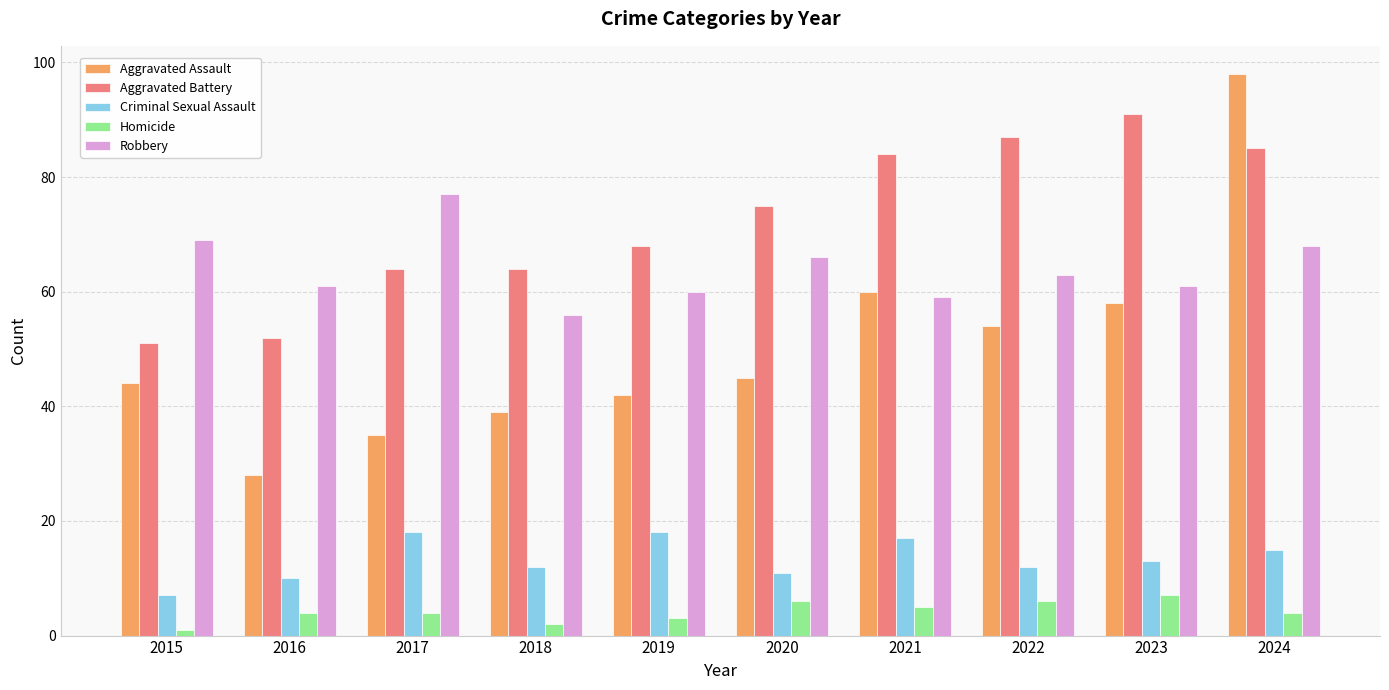

What is the value of the Robbery bar at the 9th from the left?

61